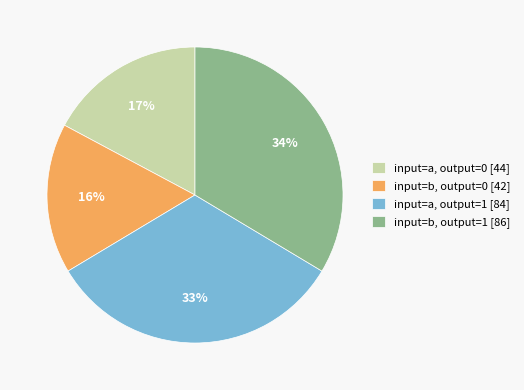

To the nearest percent, what percentage of the pie is input=b, output=0 [42]?

16%